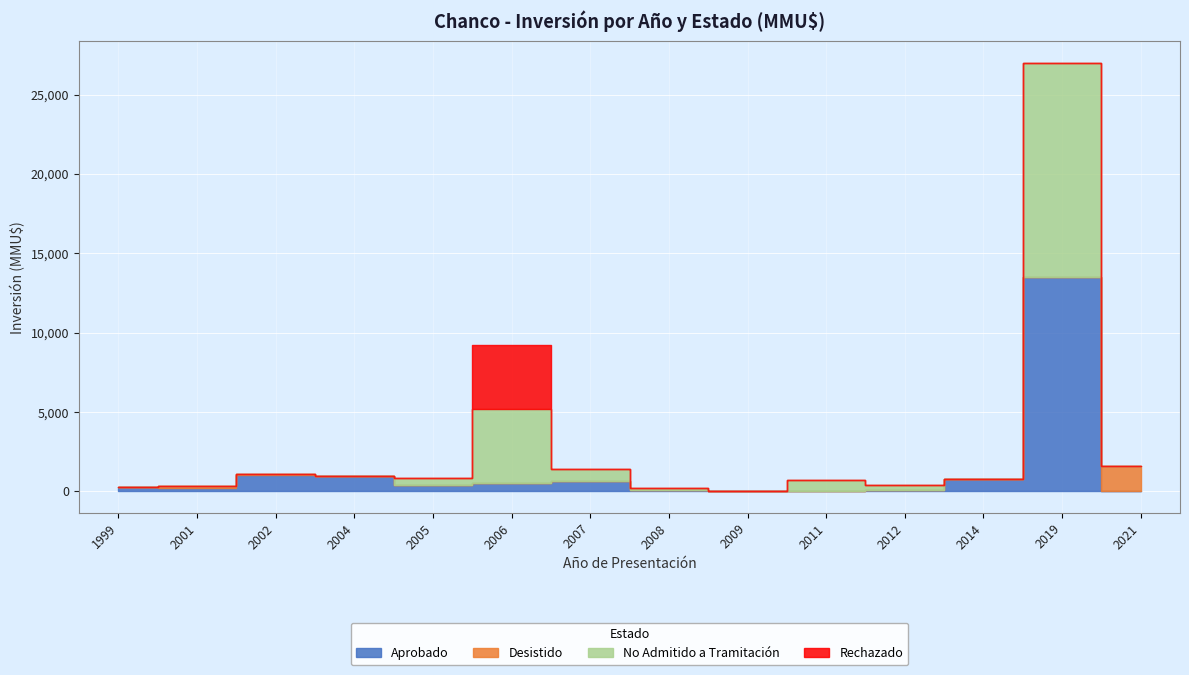

Which series ends up on top after the final intersection of Aprobado and Rechazado?

Aprobado